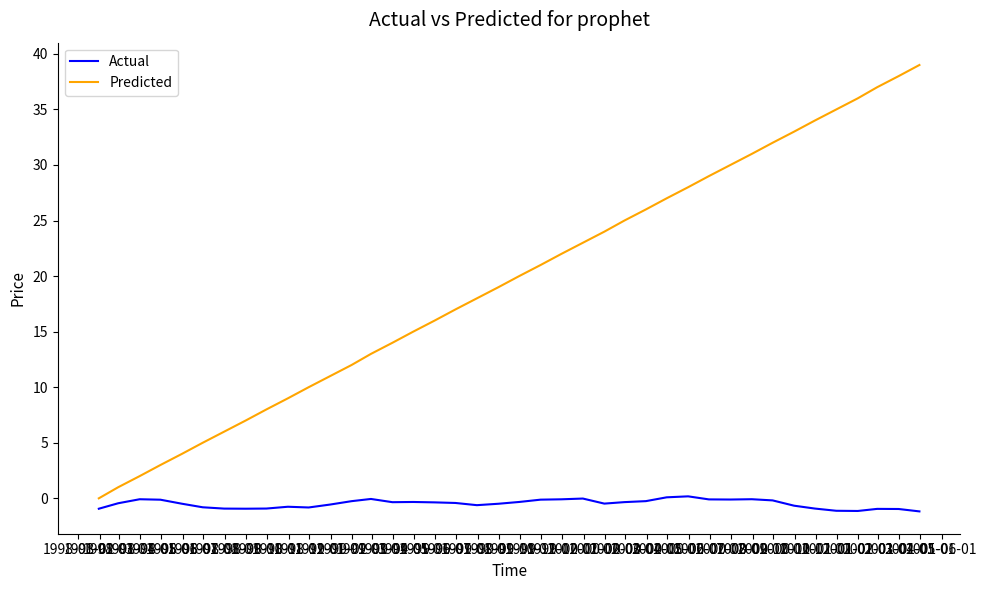

Which series has the largest total across all categories?

Predicted